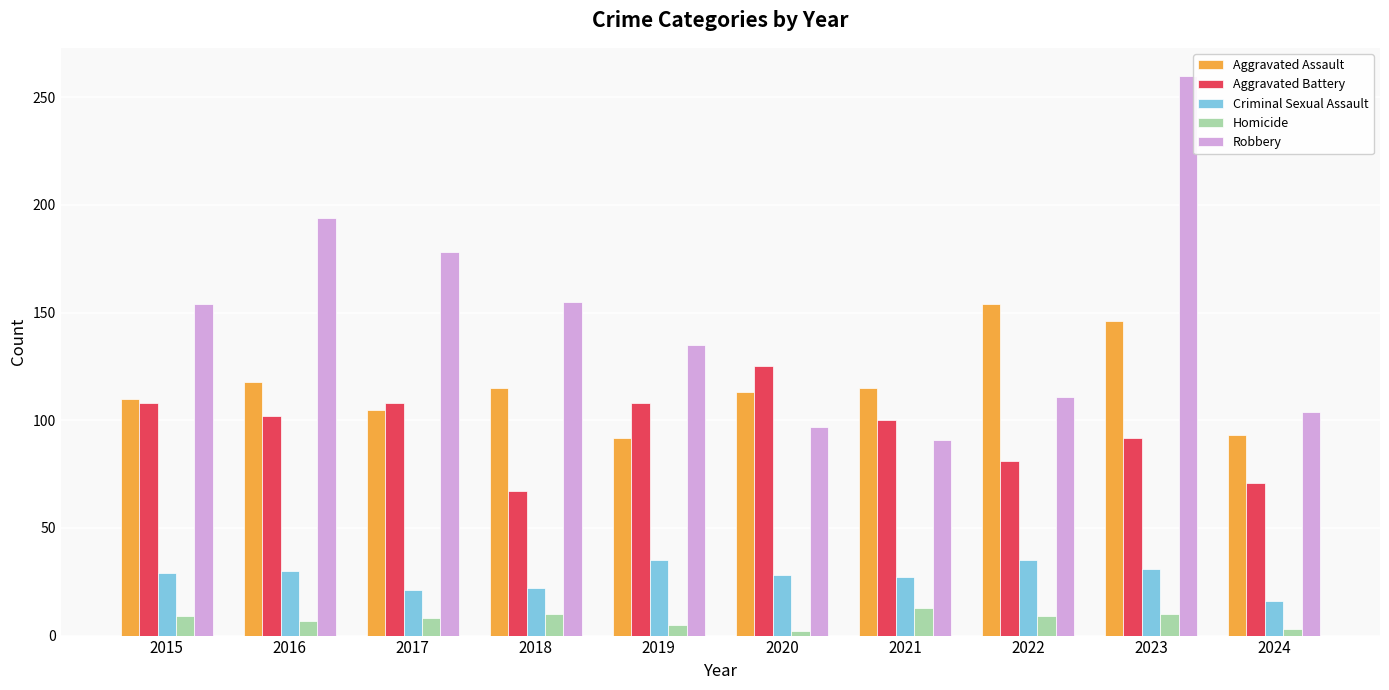

At which category is the sum across all series the highest?

2023